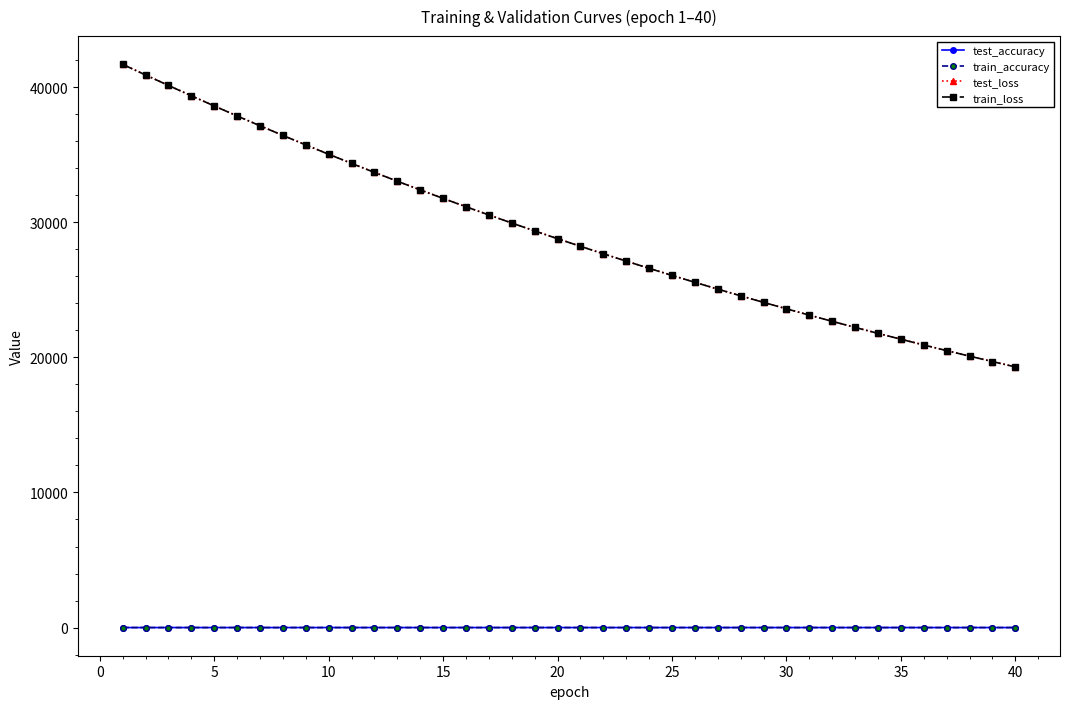

What is the maximum value shown in the chart?

41699.7